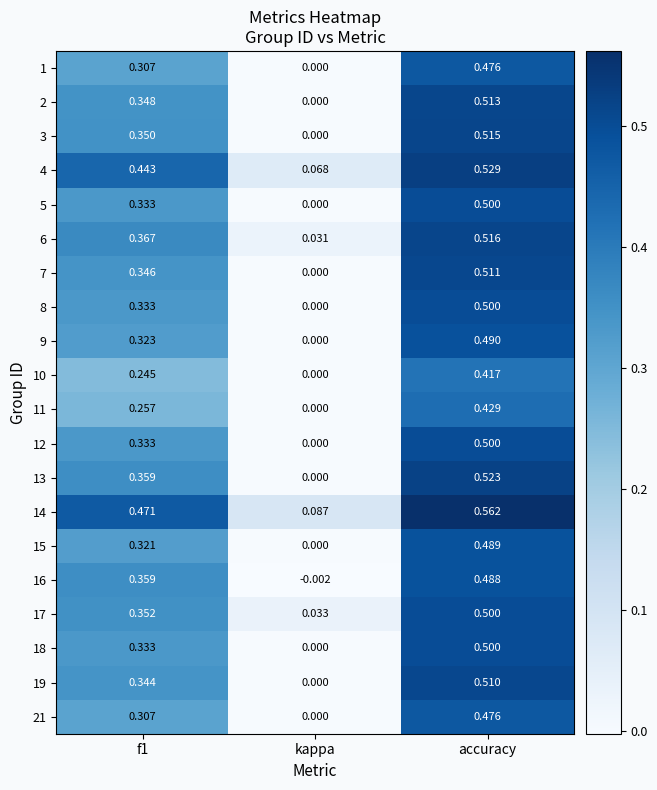

At which category is the sum across all series the highest?

accuracy